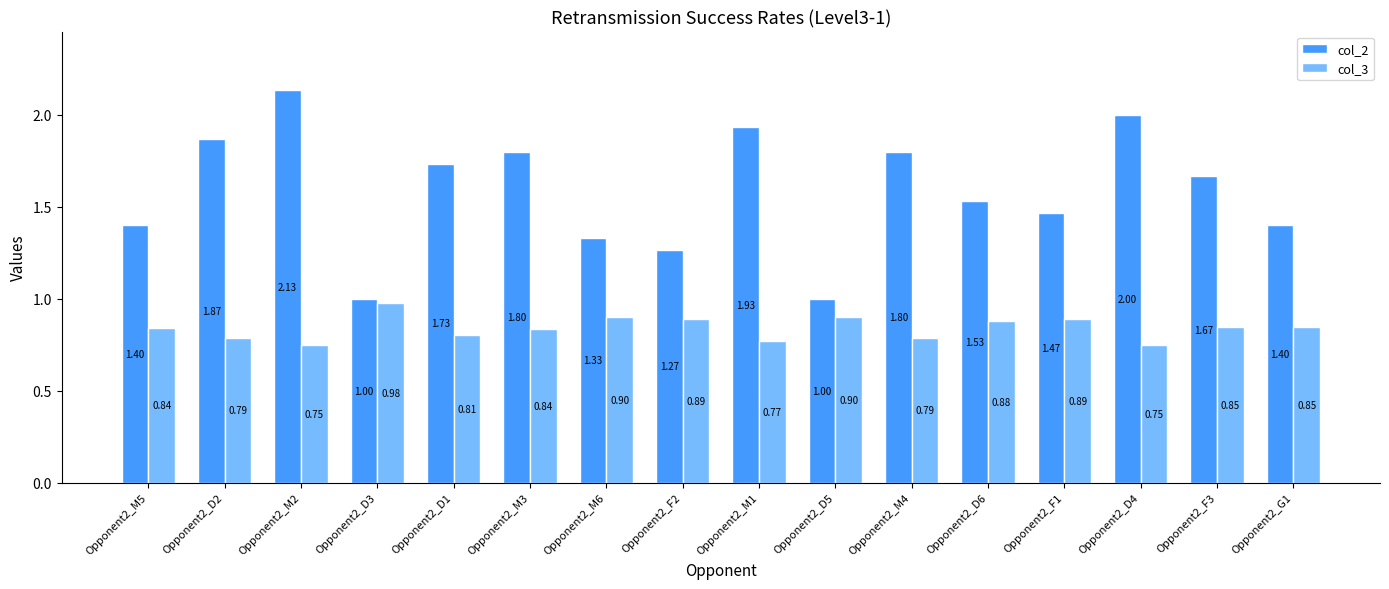

At which category is the sum across all series the highest?

Opponent2_M2